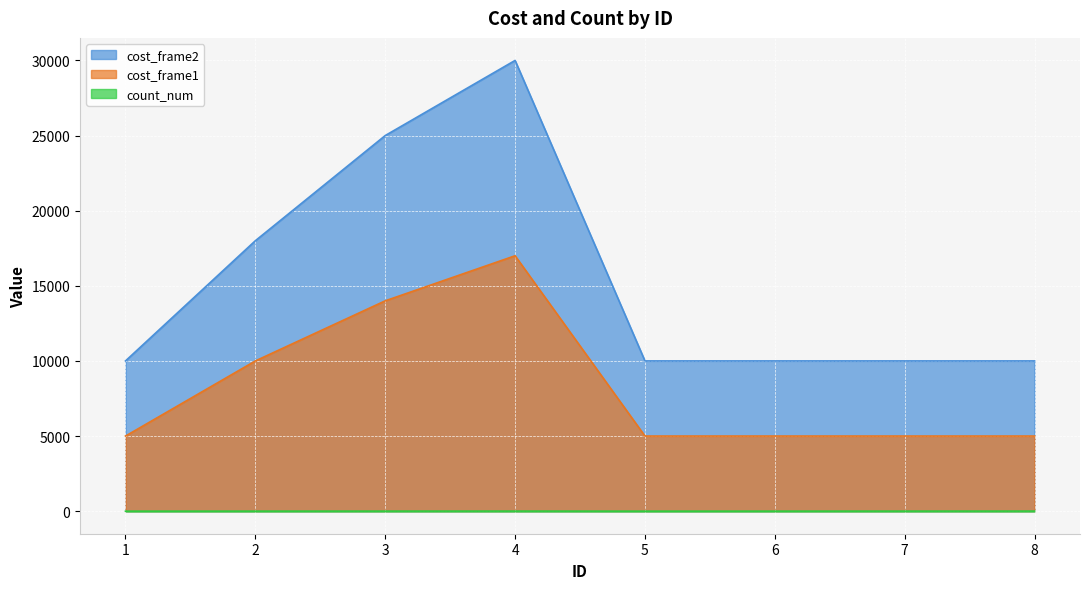

List the labels in order of cost_frame2 value, largest first.

4, 3, 2, 1, 5, 6, 7, 8